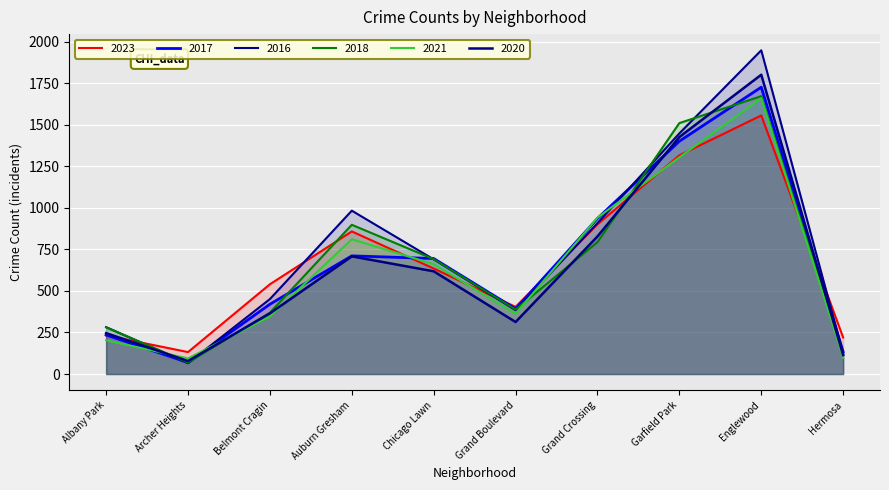

What are all the series names shown in the legend?

2023, 2017, 2016, 2018, 2021, 2020